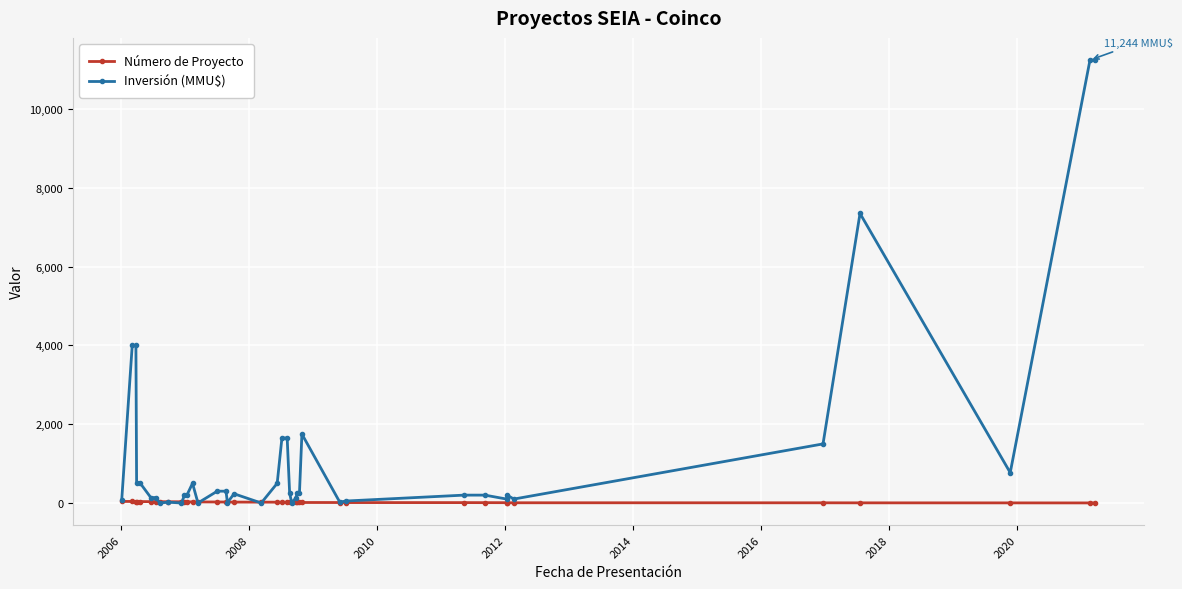

List the series in order of their peak value, lowest first.

Número de Proyecto, Inversión (MMU$)